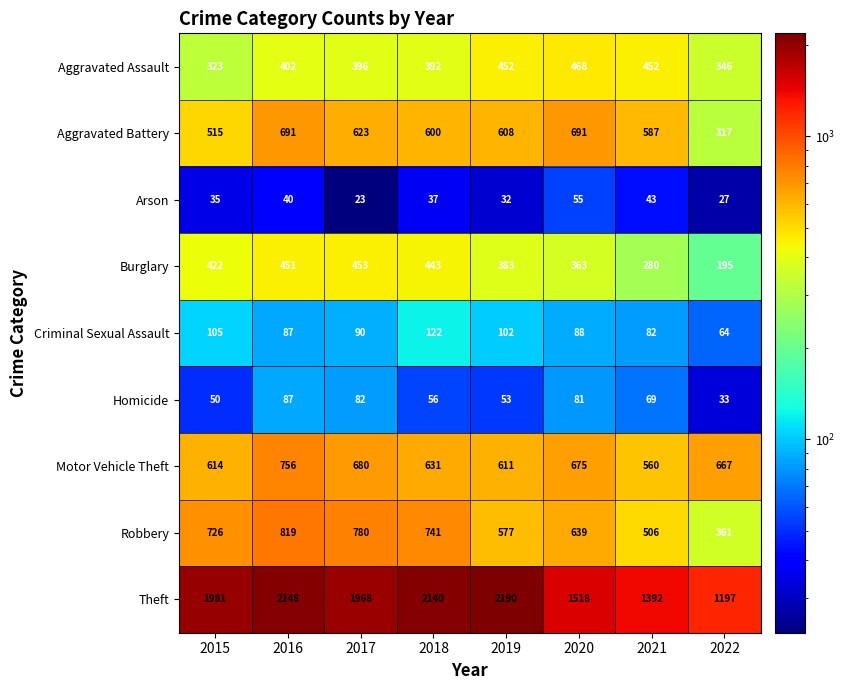

Which series has the largest total across all categories?

Theft